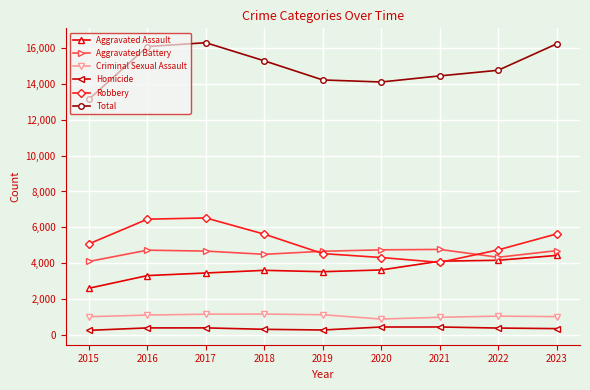

At which label does Aggravated Battery reach its minimum?

2015